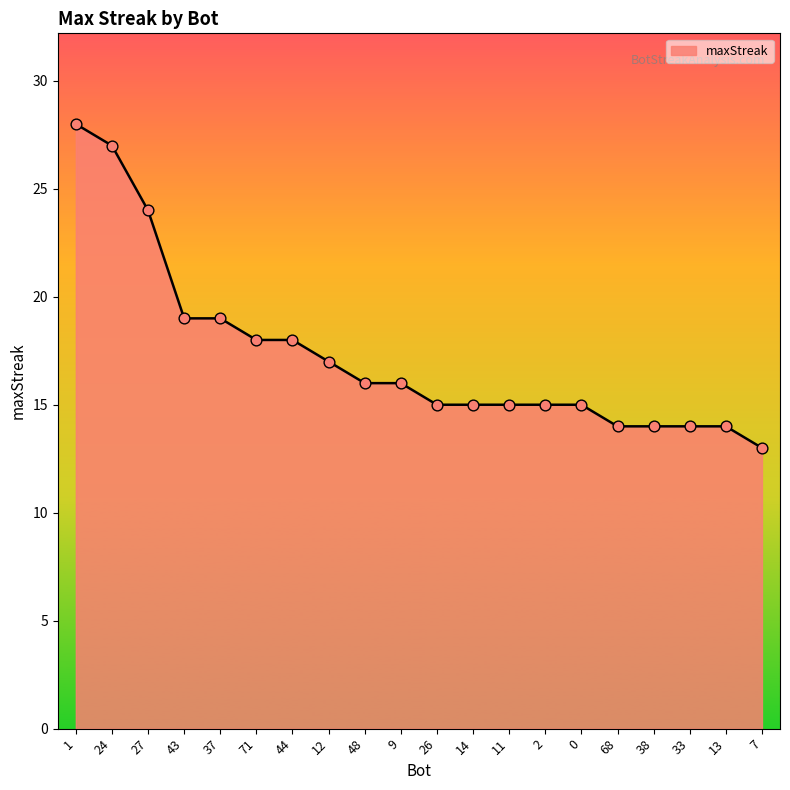

What is the change in value from 71 to 13?

-4